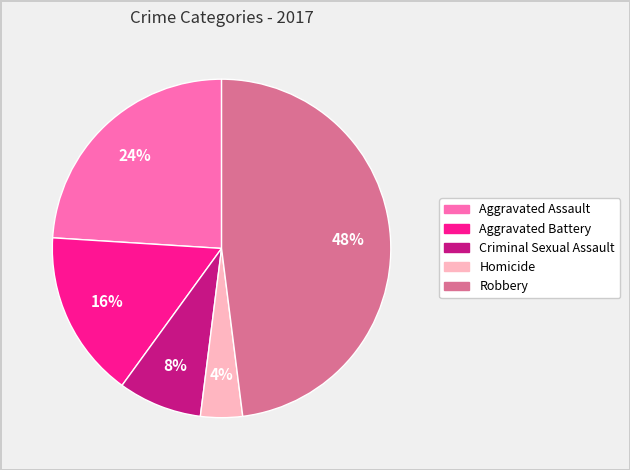

How many slices are in this pie chart?

5